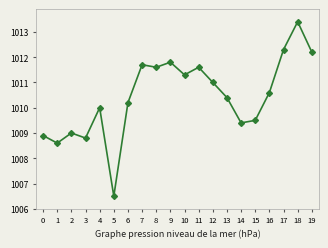

Which category has the highest value across all series?

18